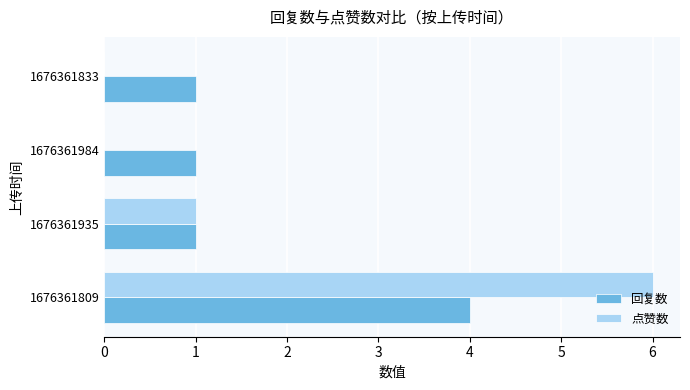

What is the maximum value for 回复数?

4